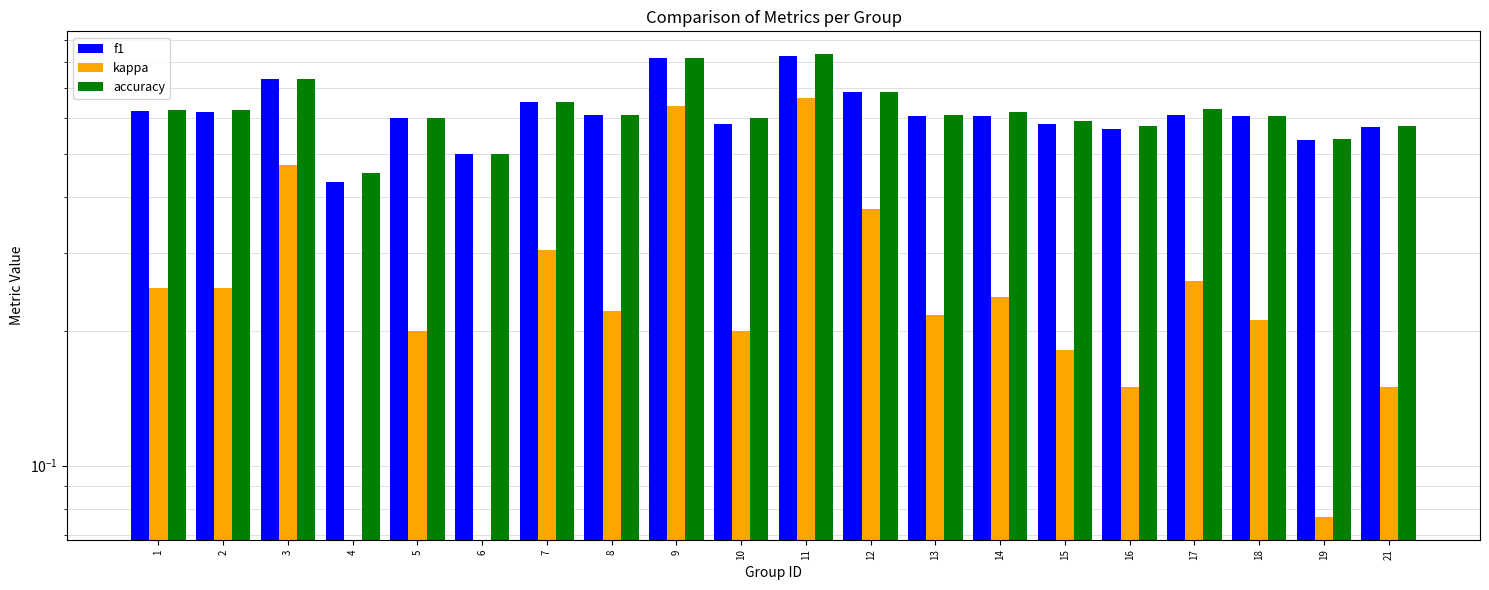

What is the value of the accuracy bar at the 5th from the left?

0.6